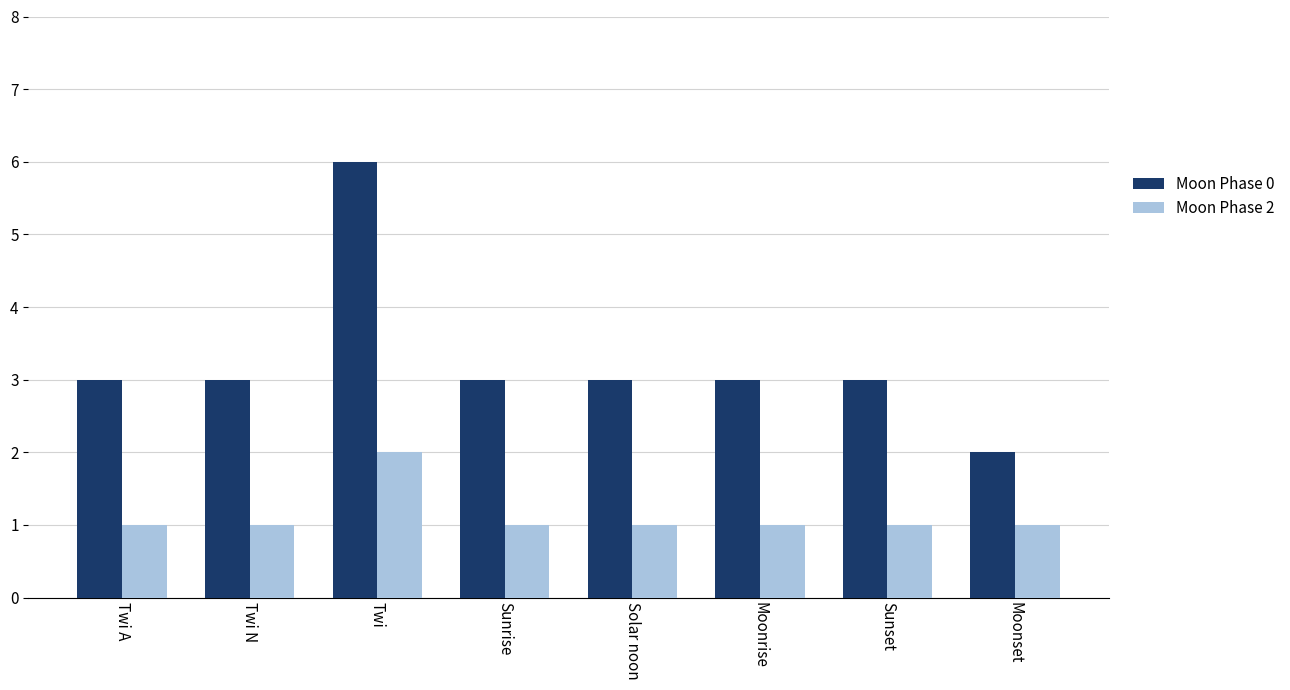

What is the label of the 4th bar from the right?

Solar noon